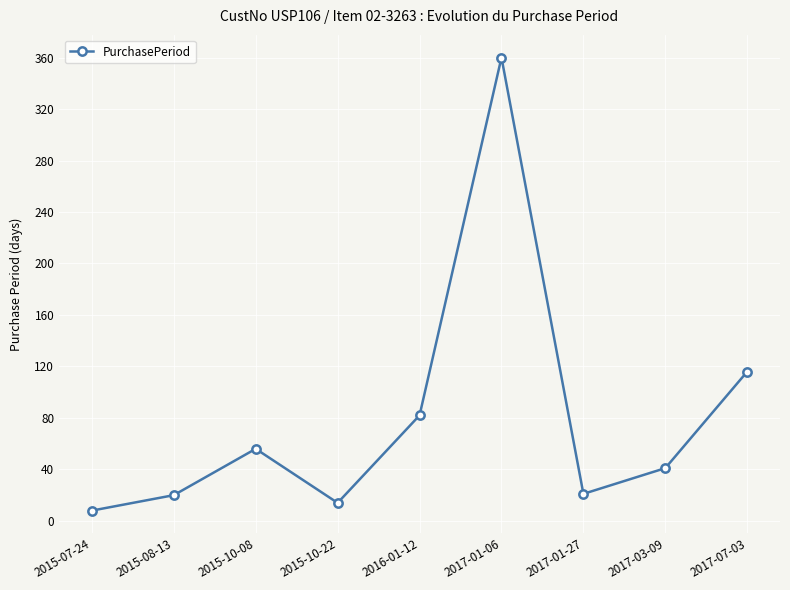

Which category has the lowest value across all series?

2015-07-24